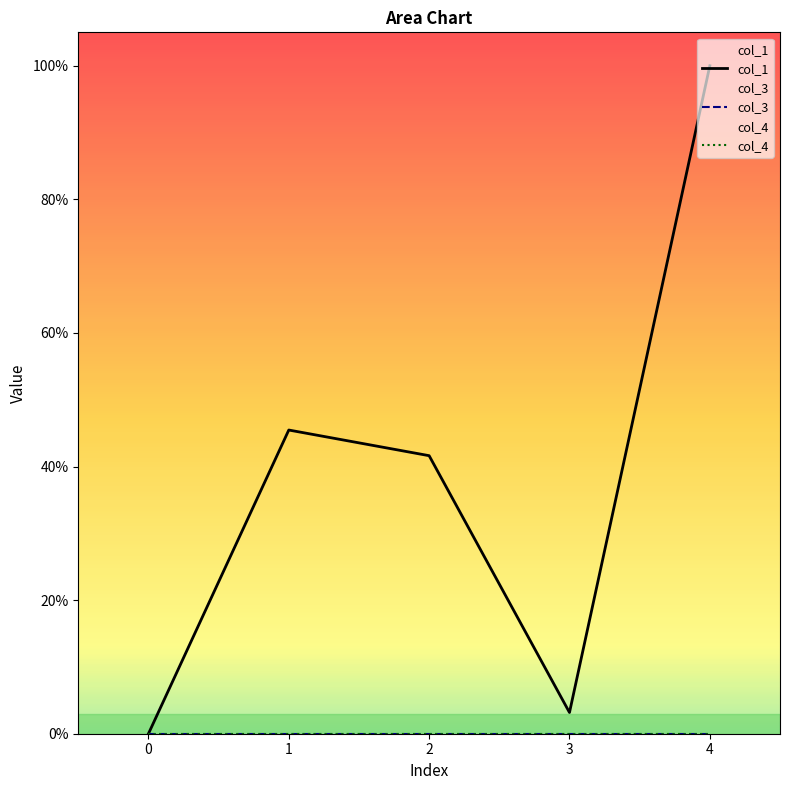

What are all the series names shown in the legend?

col_1, col_3, col_4